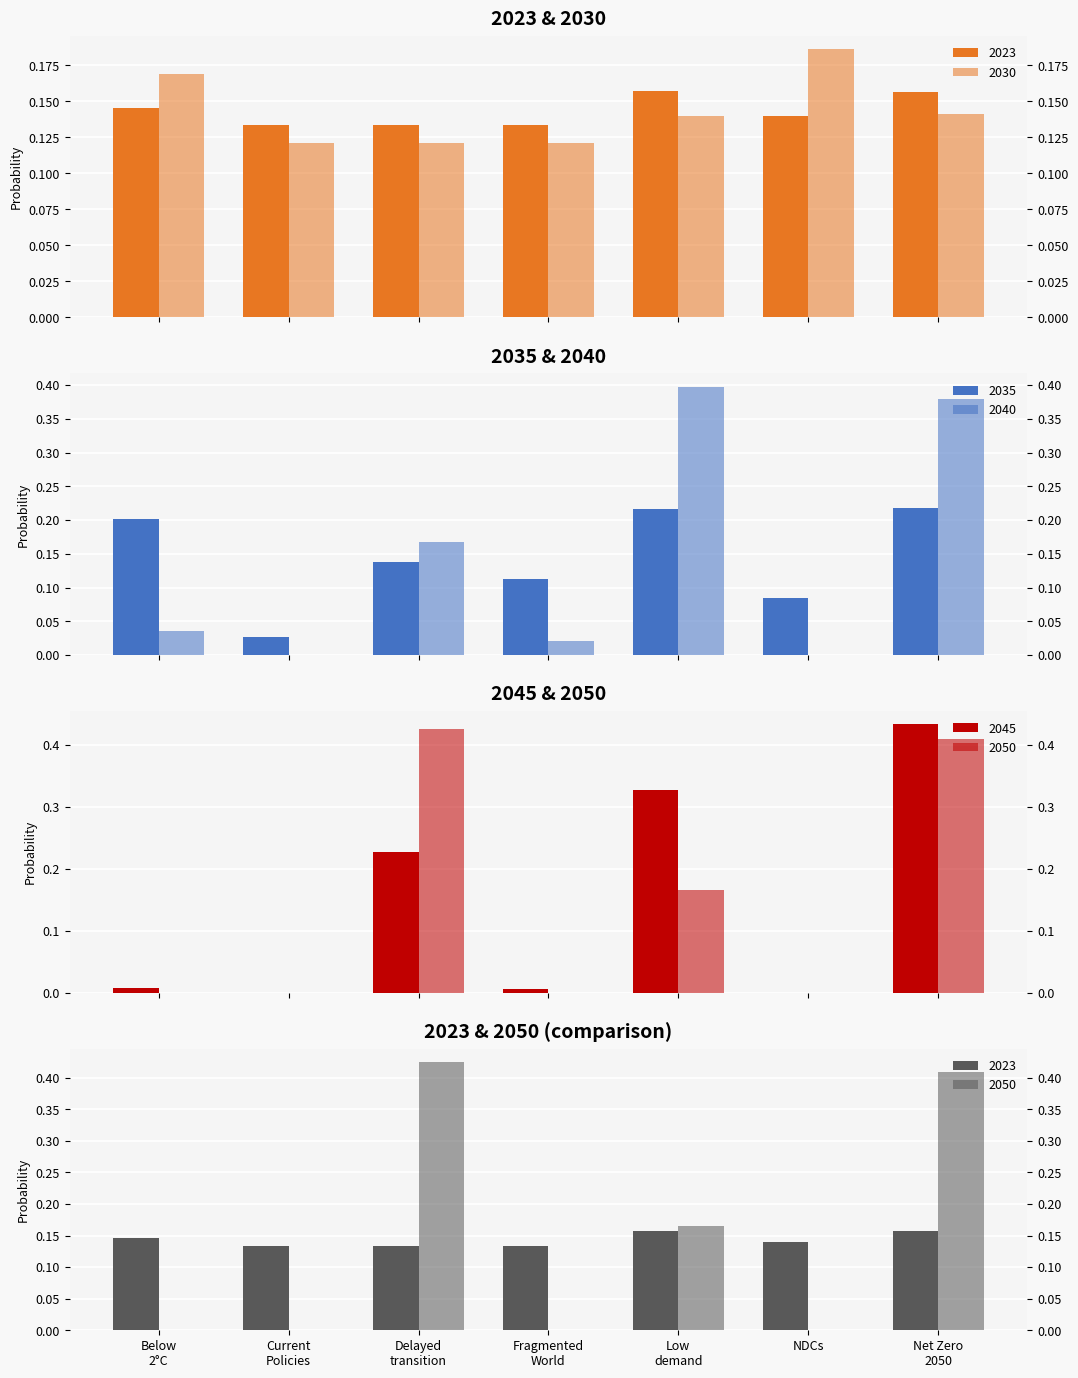

Reading left to right, extract all data points from this chart.

2023: 0.1	0.1	0.1	0.1	0.2	0.1	0.2
2030: 0.2	0.1	0.1	0.1	0.1	0.2	0.1
2035: 0.2	0.0	0.1	0.1	0.2	0.1	0.2
2040: 0.0	0.0	0.2	0.0	0.4	0.0	0.4
2045: 0.0	0.0	0.2	0.0	0.3	0.0	0.4
2050: 0.0	0.0	0.4	0.0	0.2	0.0	0.4